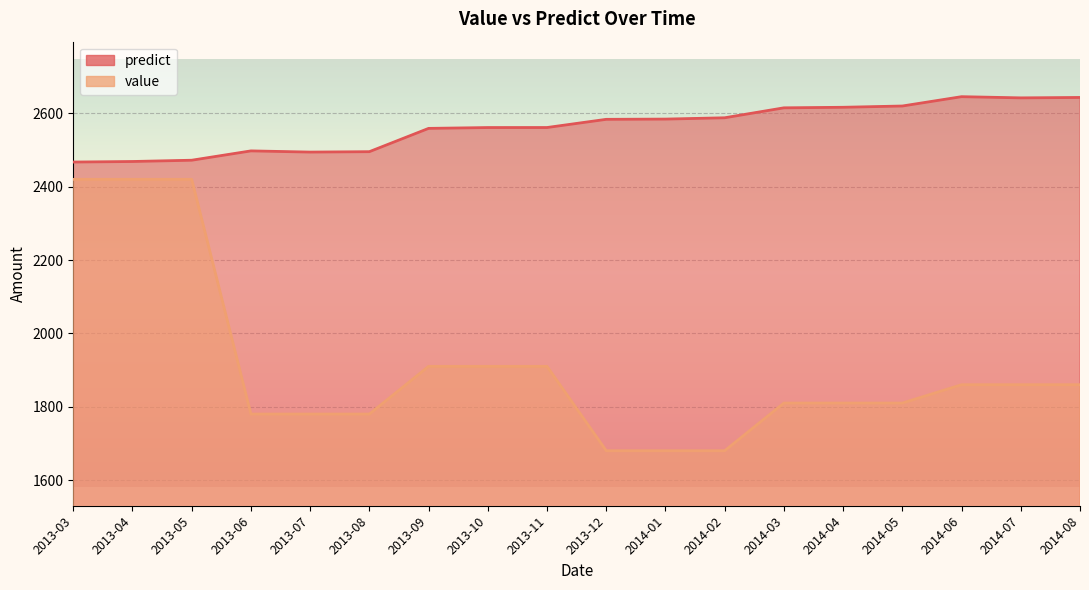

What is the sum of all predict values?

46114.9